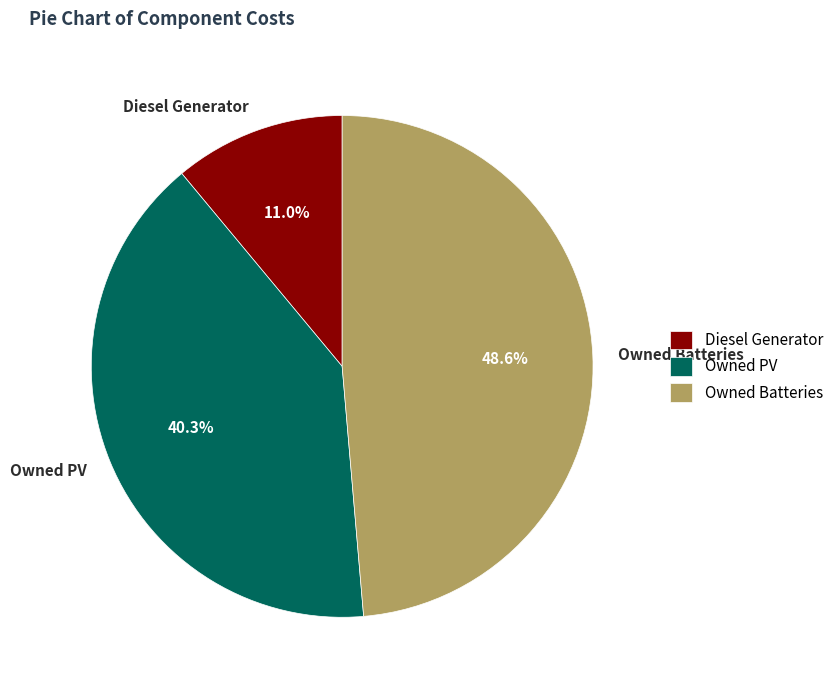

Is Owned PV the majority of the pie?

No